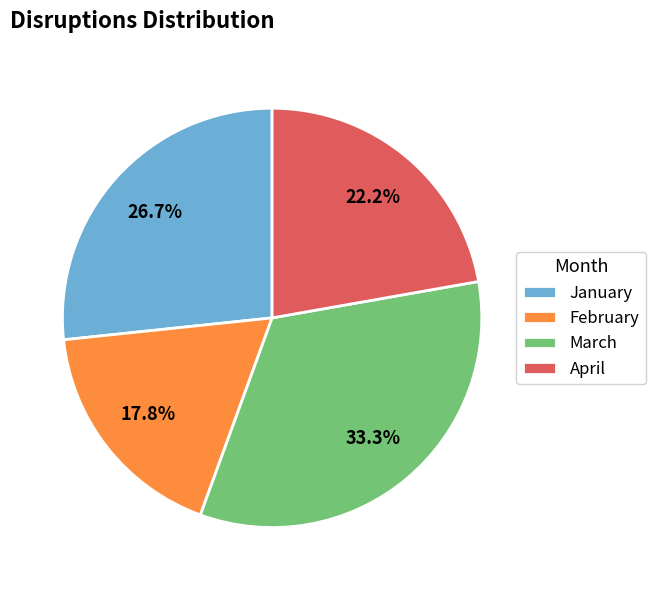

Is it true that March is 33% of the pie?

True